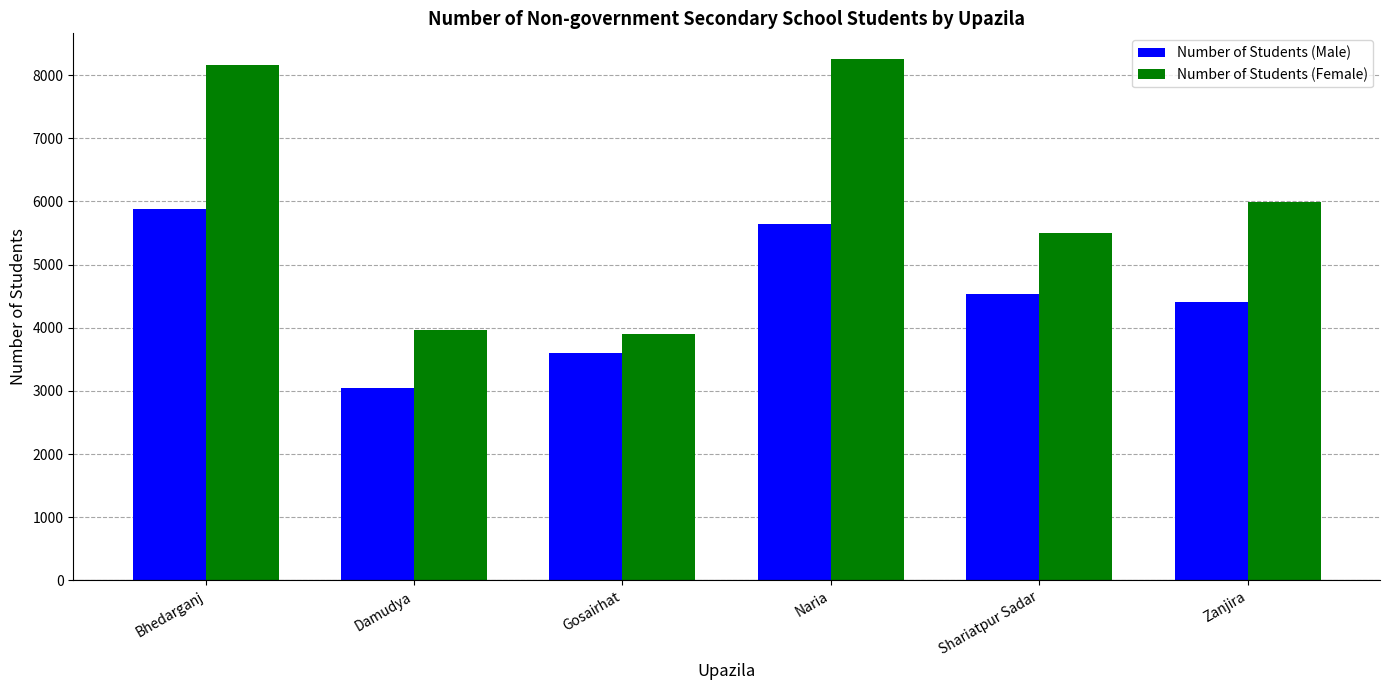

At Gosairhat, list the series in order from smallest to largest.

Number of Students (Male), Number of Students (Female)